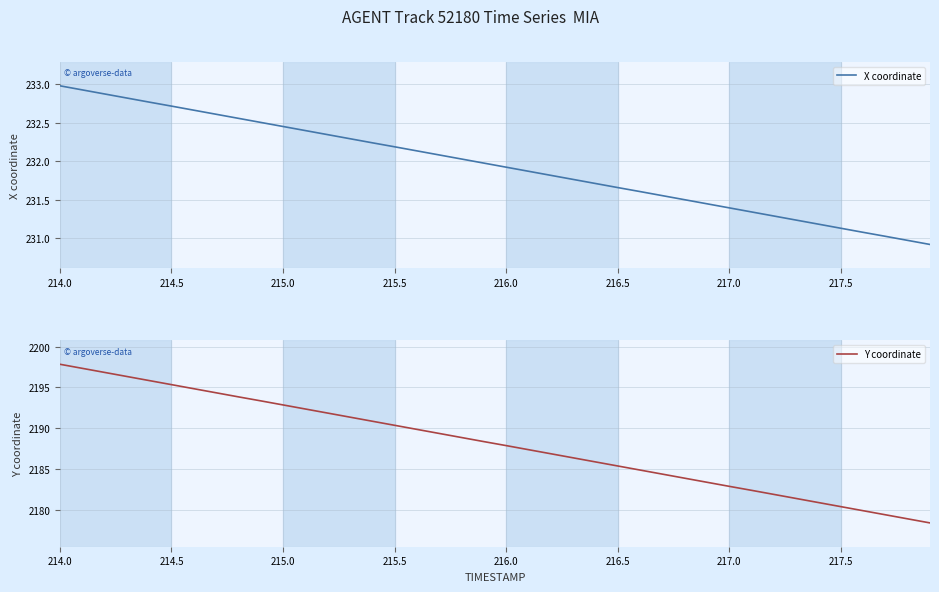

How many data points does each series have?

40